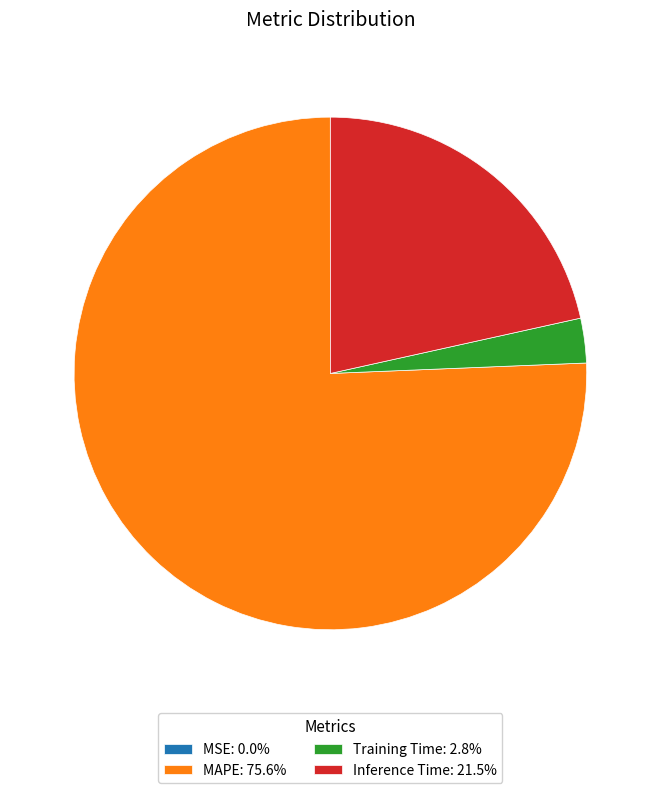

Approximately how many times larger is the value at Inference Time: 21.5% compared to MAPE: 75.6%?

0.3